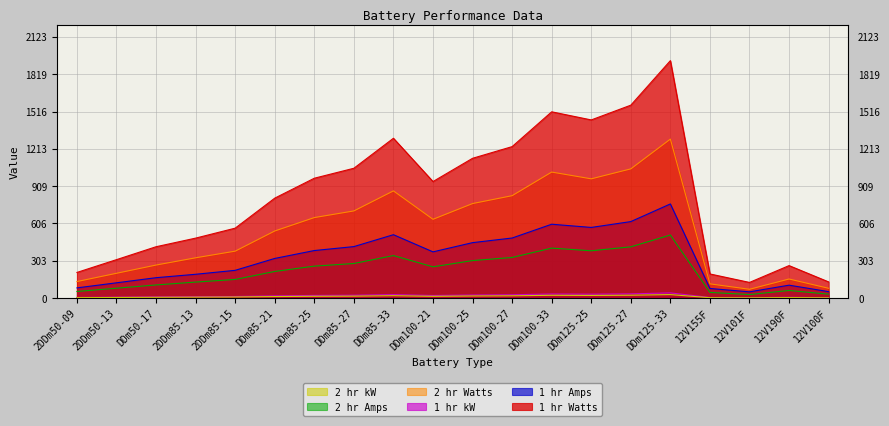

Is it true that 1 hr Amps equals 123.7 at 2DDm50-13?

True